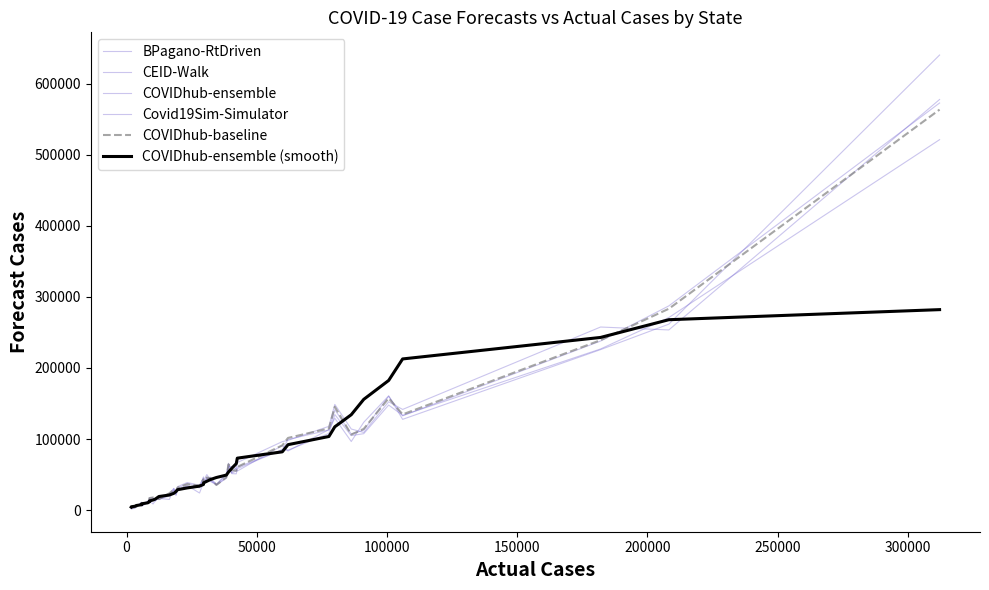

Does the chart have visible grid lines?

No